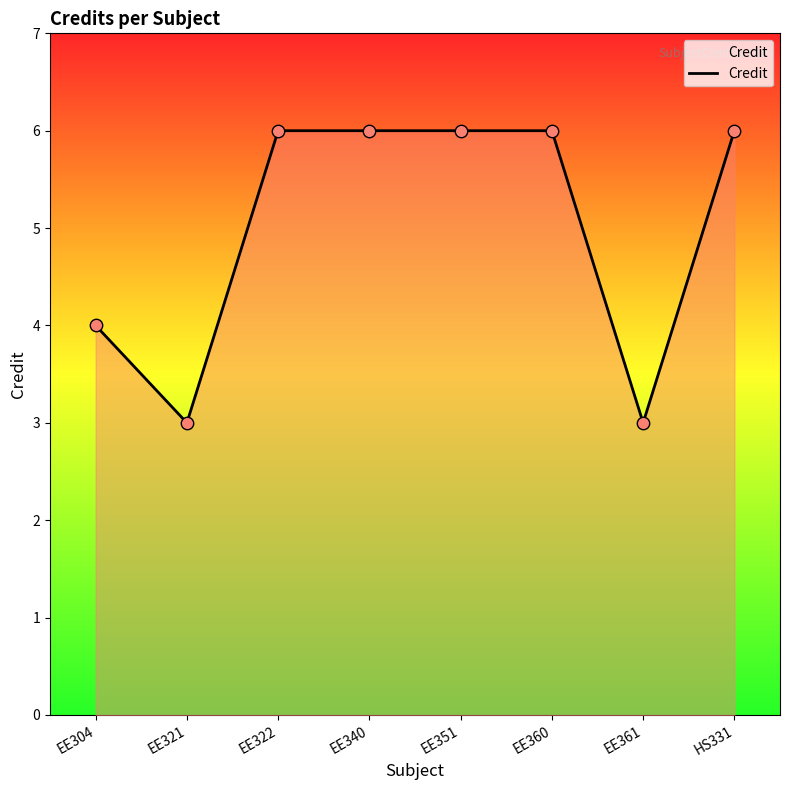

What is the ratio of the value at EE322 to the value at EE361?

2.0